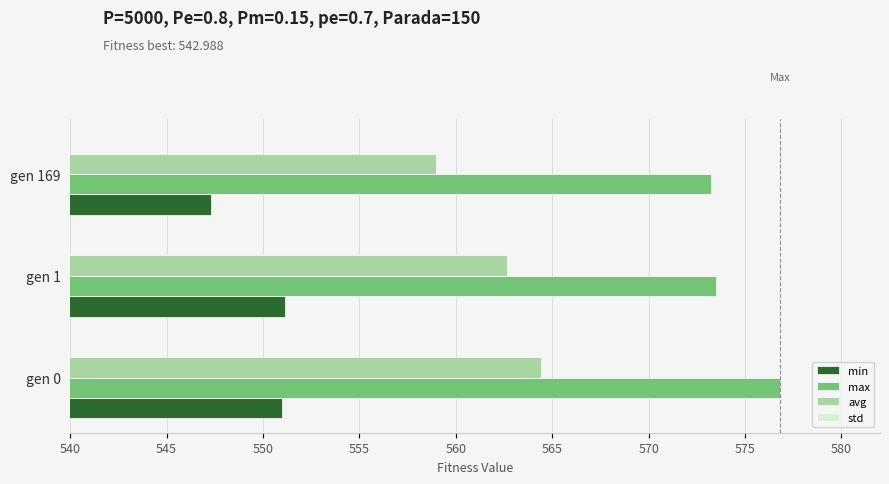

Read the std value at gen 0.

3.5